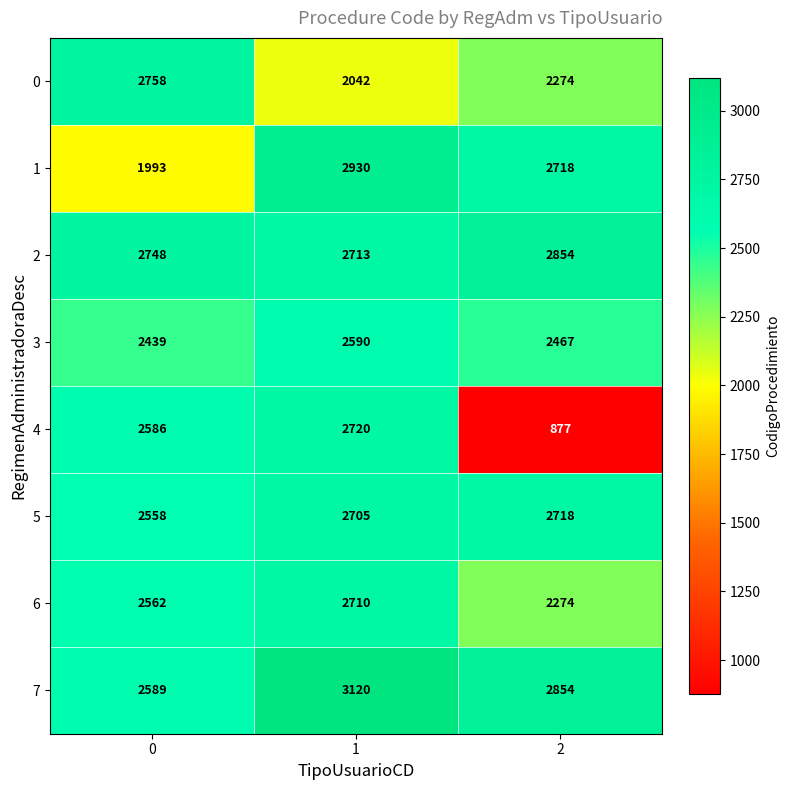

What is the difference between the maximum and minimum values in the 5 series?

160